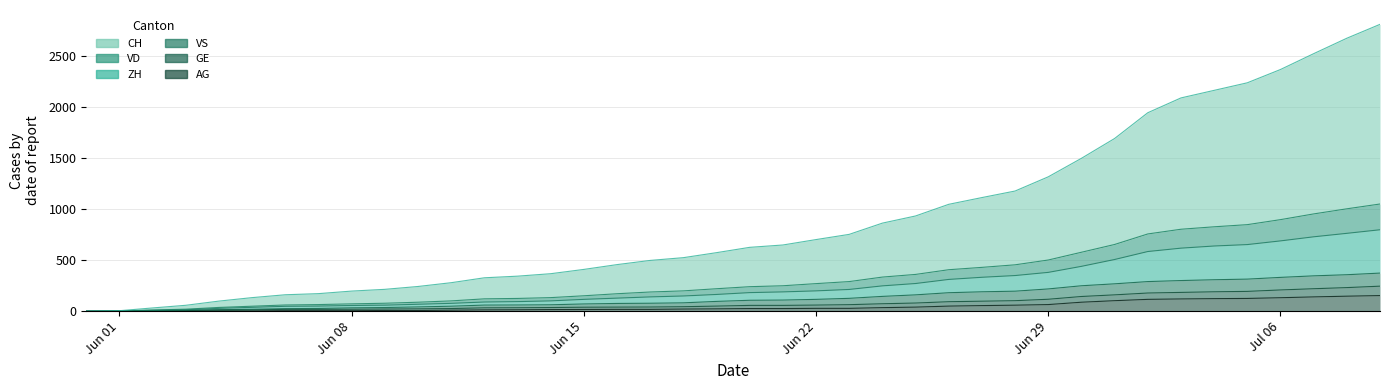

What is the maximum value for AG?

153